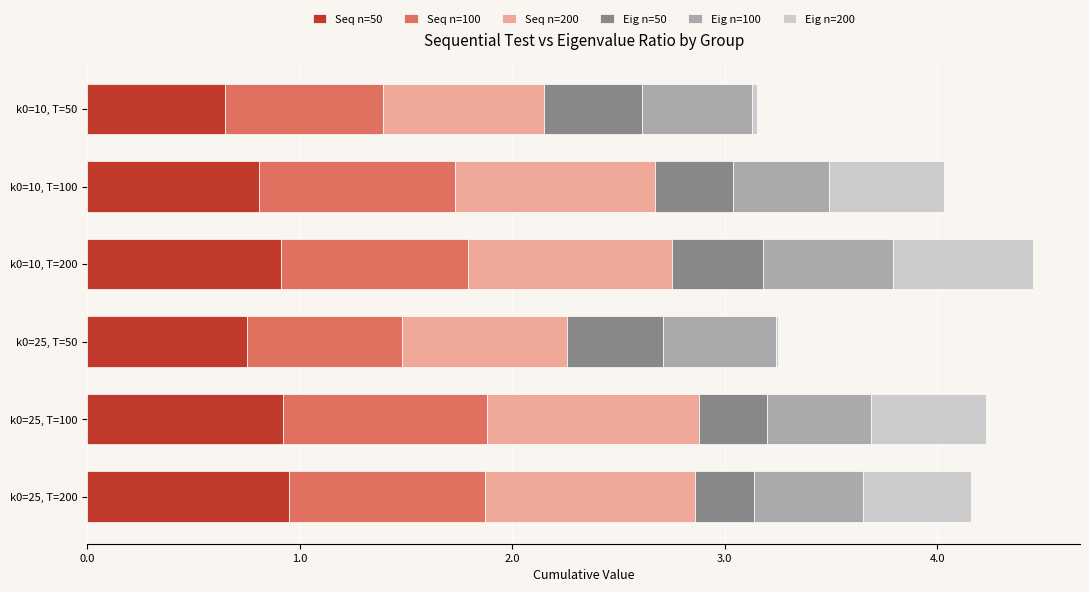

How many distinct data groups are displayed?

6